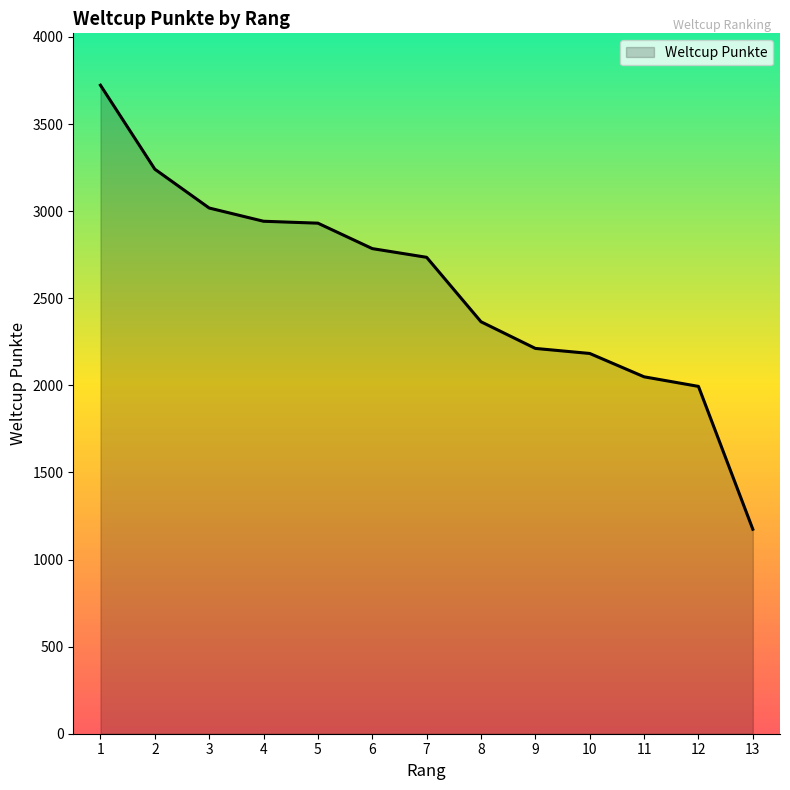

What is the difference between the values at 2 and 12?

1247